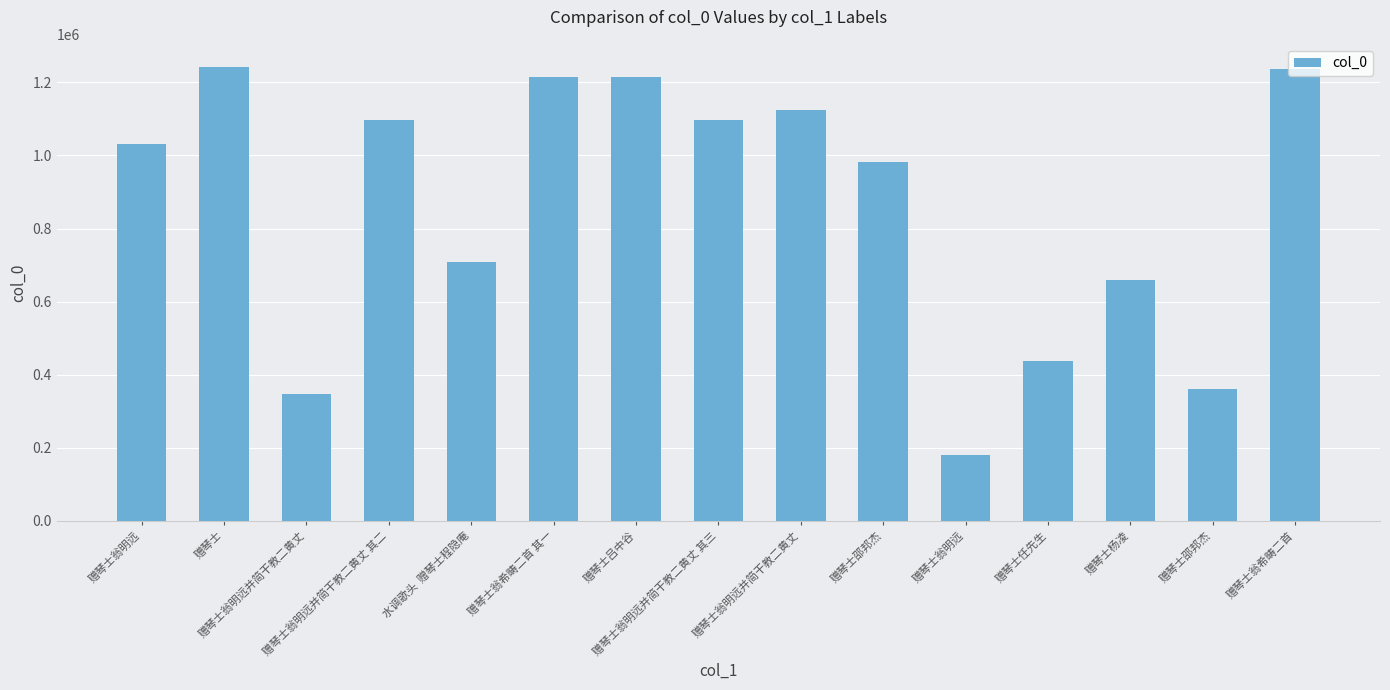

How many data points does each series have?

15